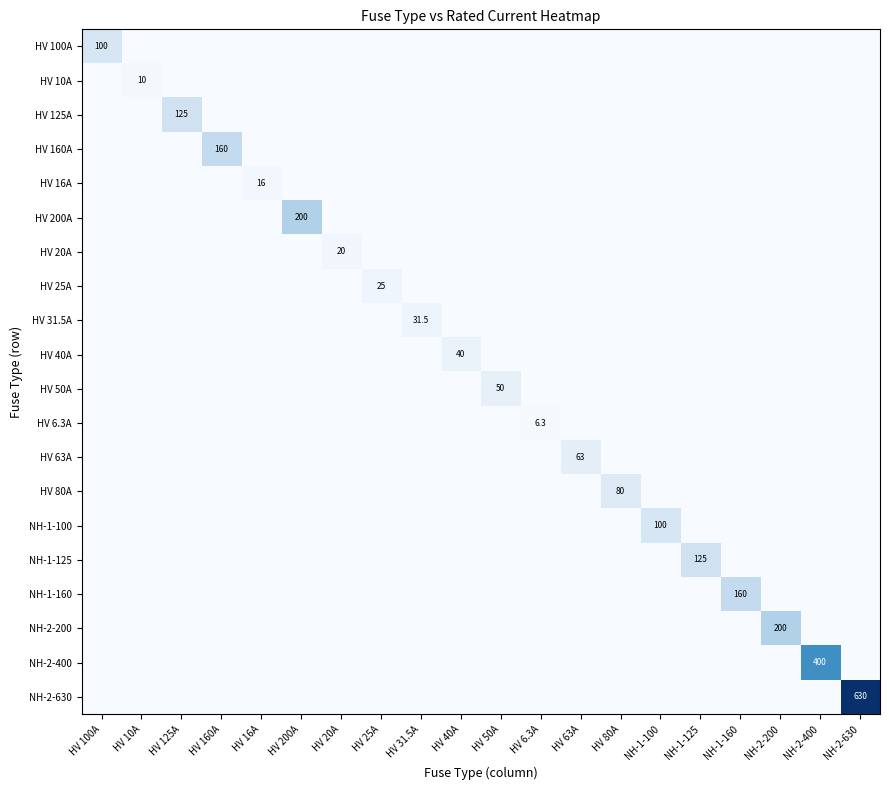

True or false: HV 25A has a value of 25.0 at HV 25A.

True